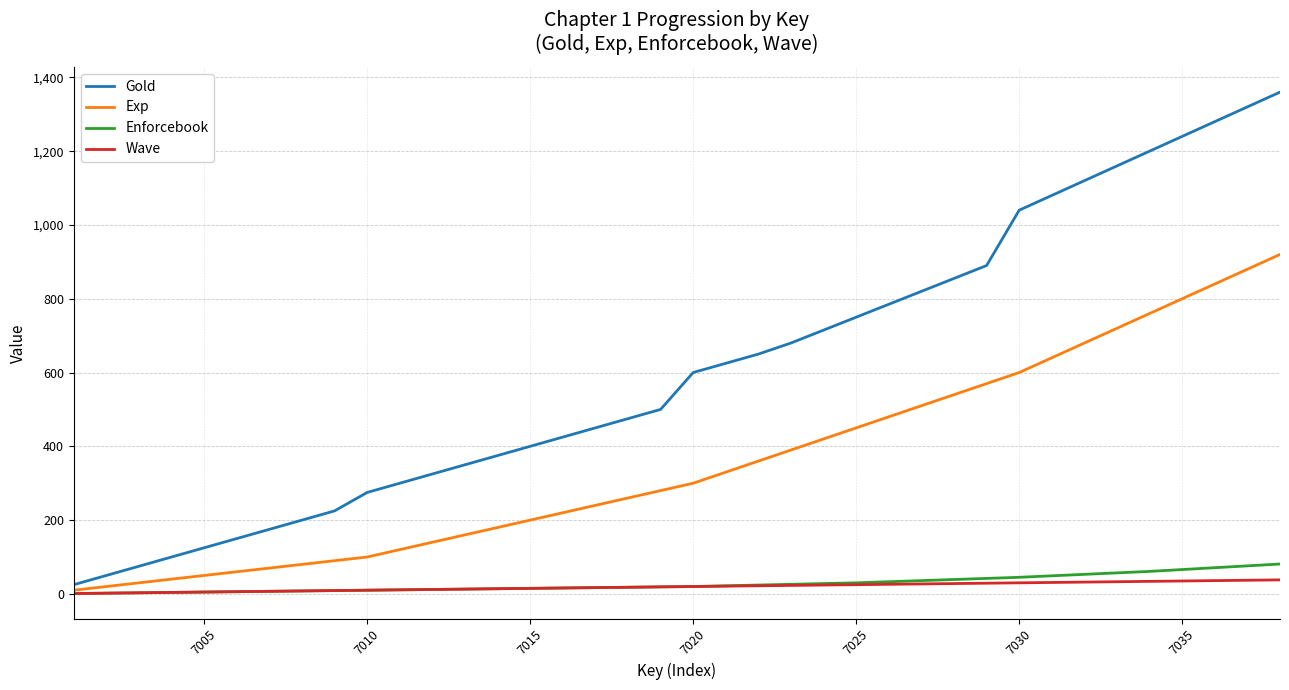

Which series has the largest total across all categories?

Gold